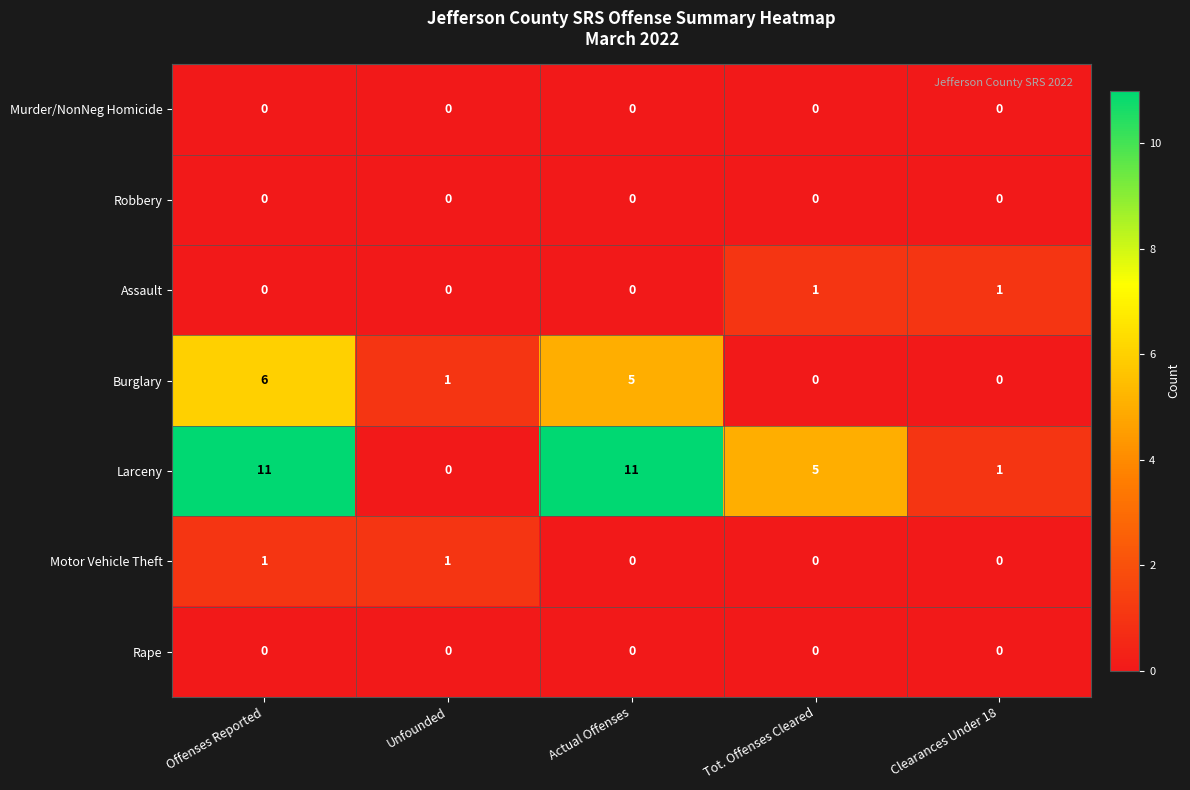

Which series has the widest spread of values?

Larceny